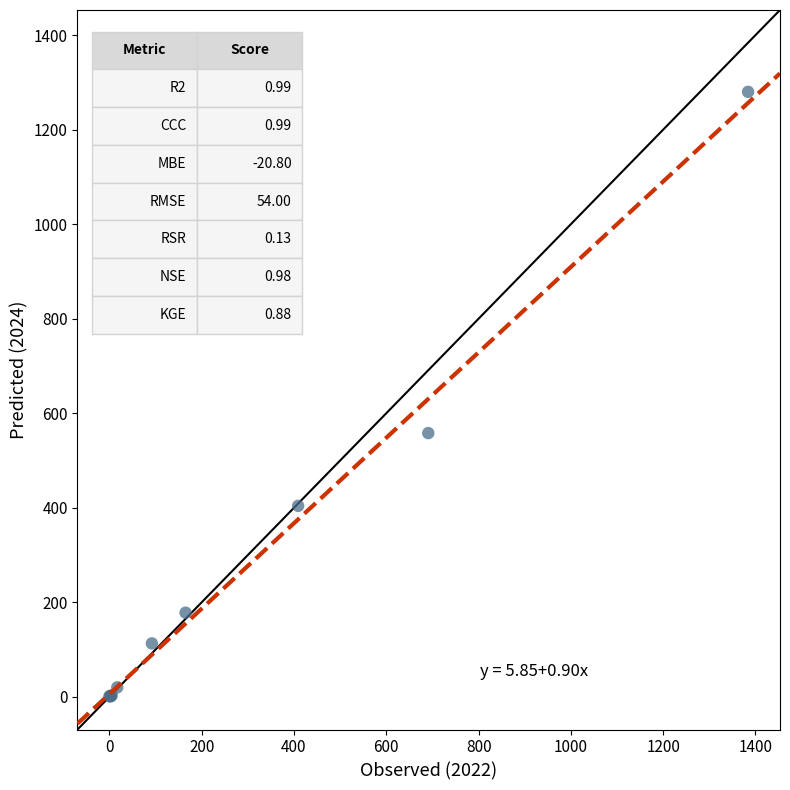

What Y value in the scatter plot is closest to 640?

558